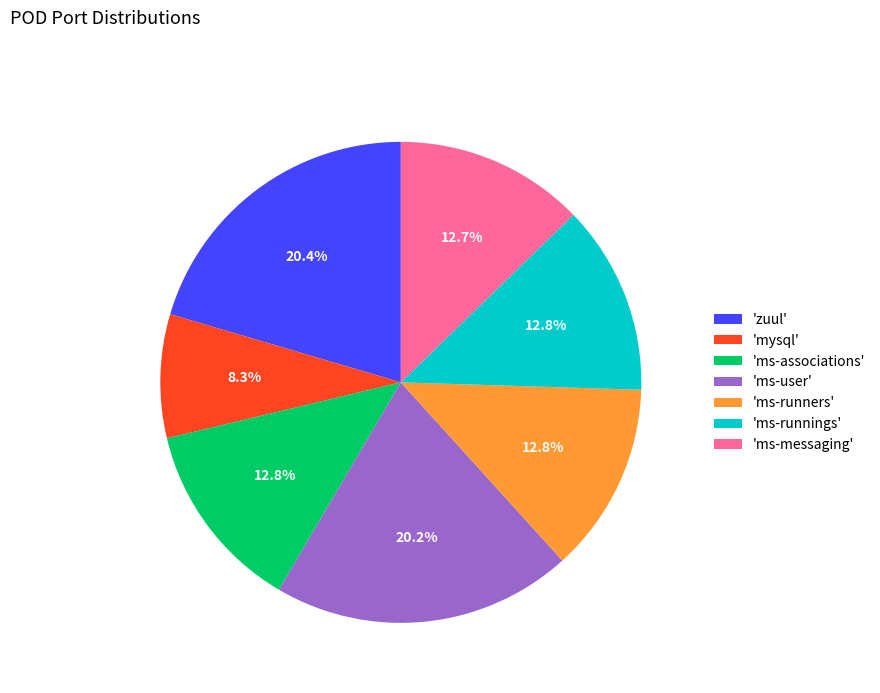

What percentage is NOT represented by 'ms-user'?

79.8%